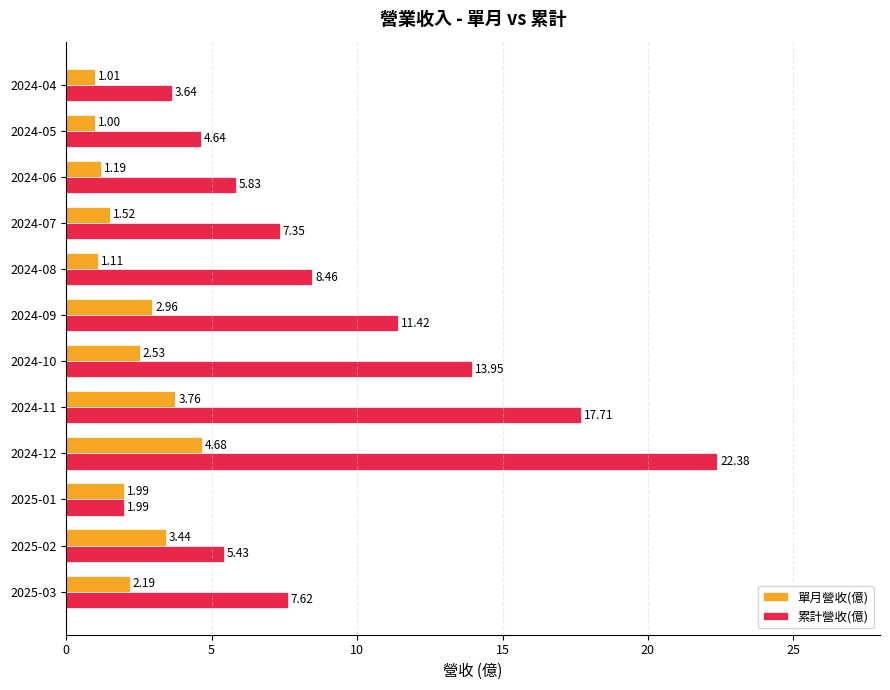

Is the value of 單月營收(億) at 2024-04 greater than the value of 累計營收(億) at 2024-10?

No